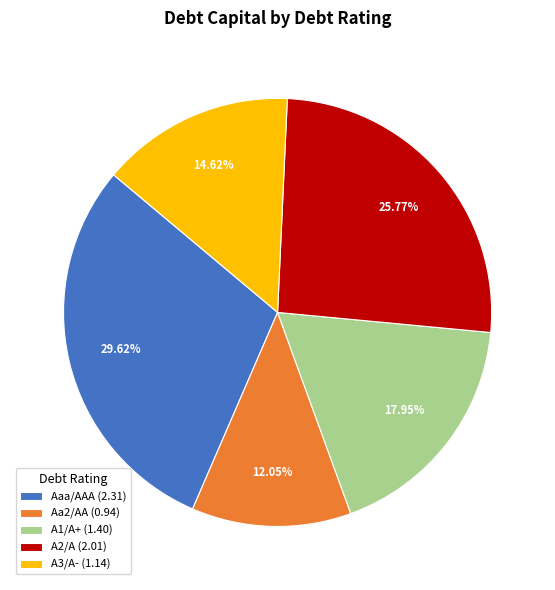

Does any single category account for the majority?

No